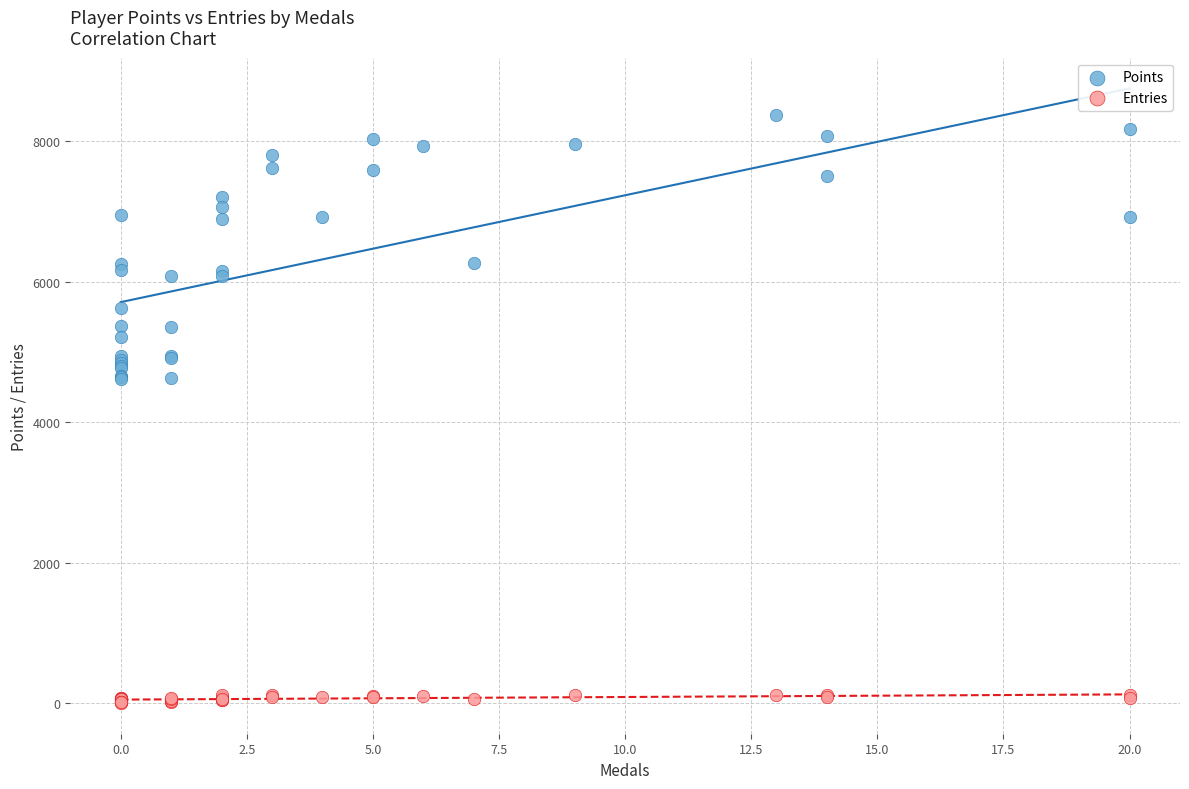

Which series reaches the maximum Y coordinate?

Points